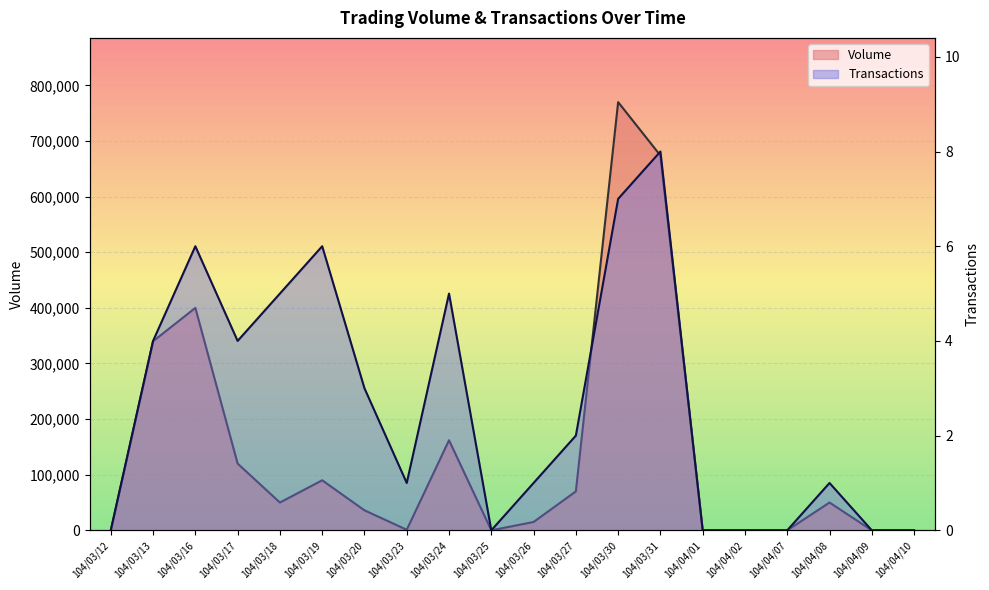

At which label is Volume closest to 385000?

104/03/16